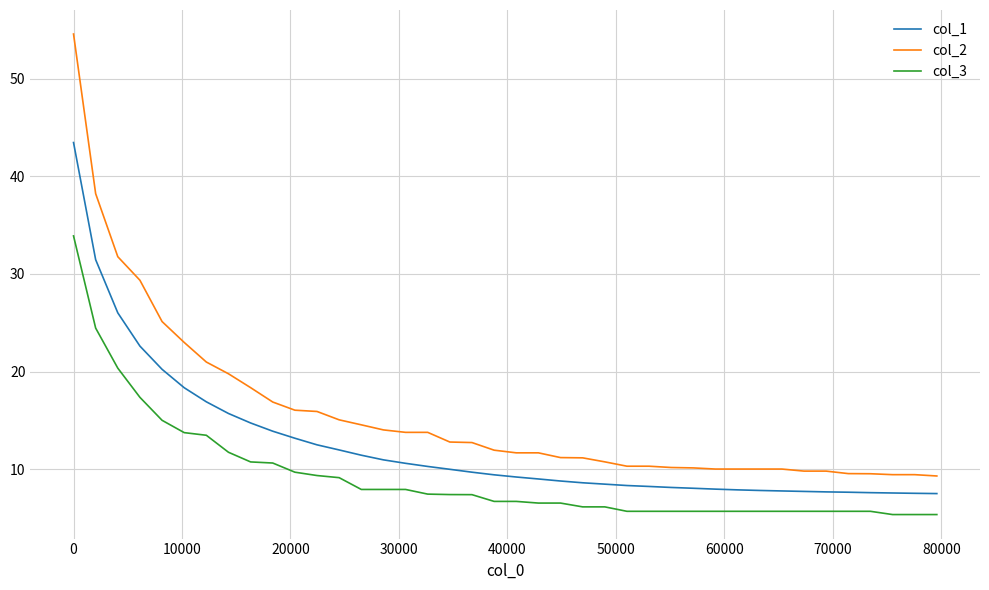

What is the difference between the maximum and minimum values in the col_3 series?

28.6